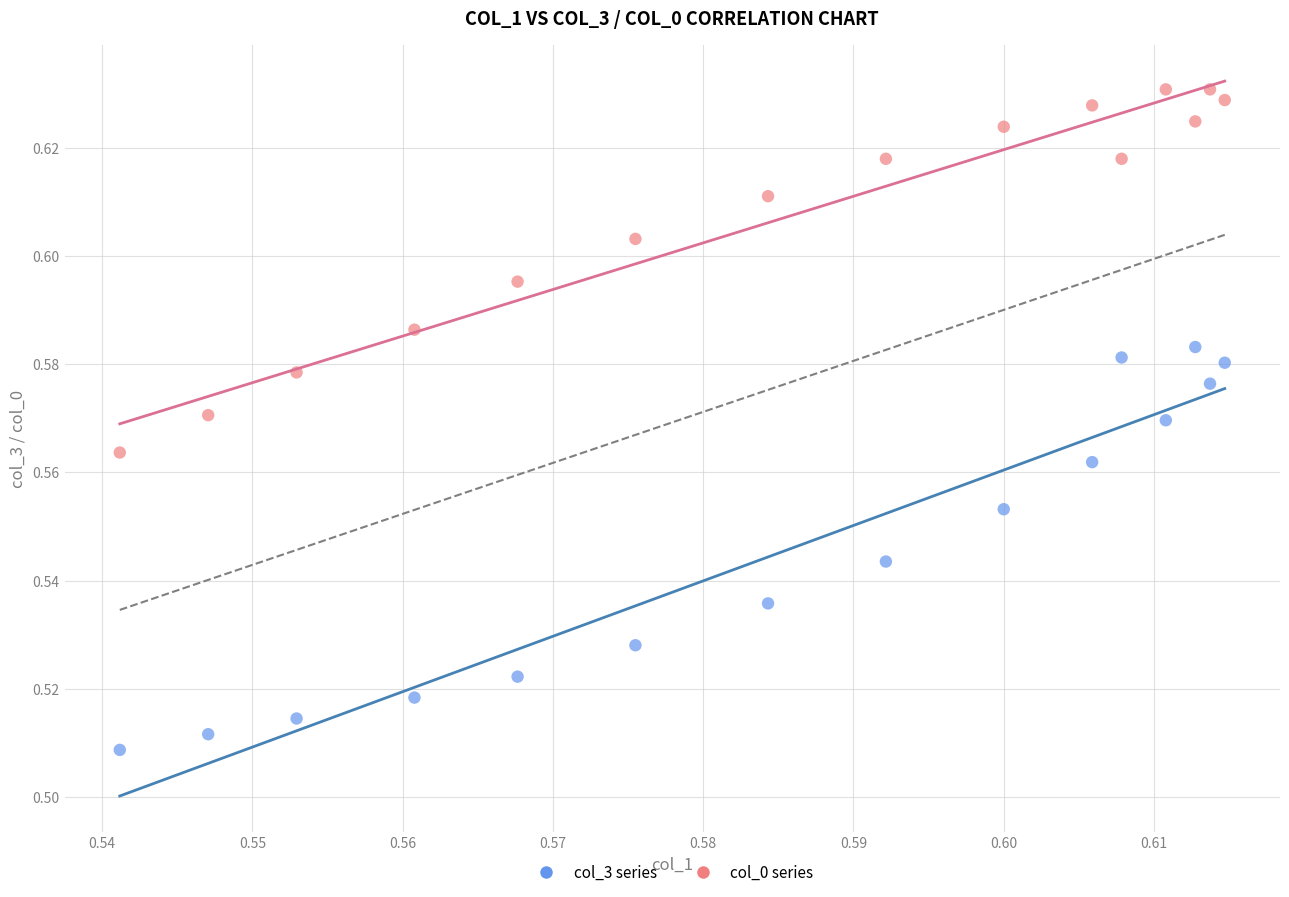

What are all the series names shown in the legend?

col_3 series, col_0 series